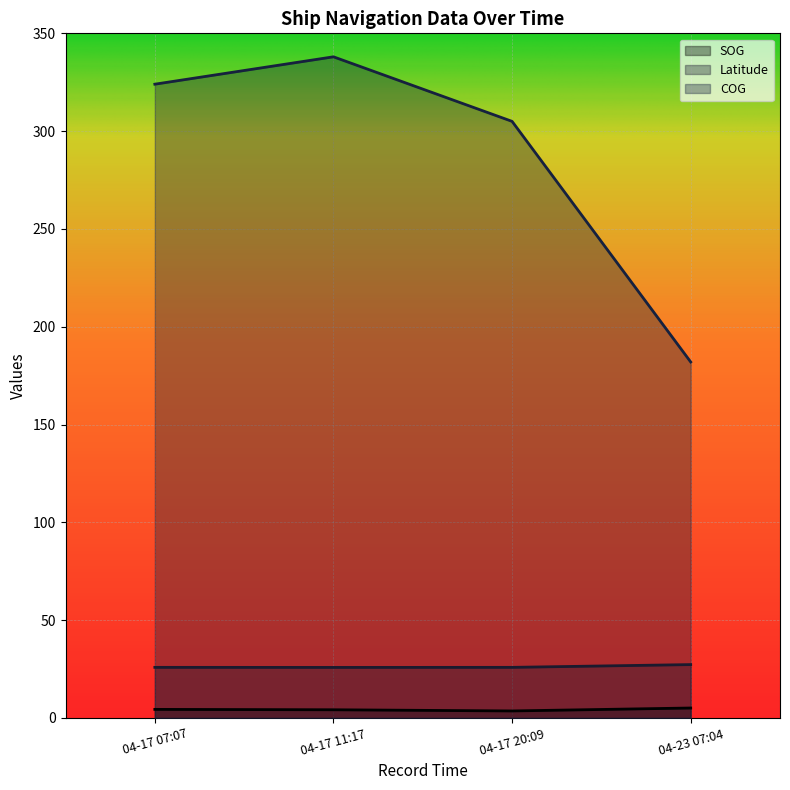

What is the spread (max minus min) of values at 04-17 11:17?

333.8